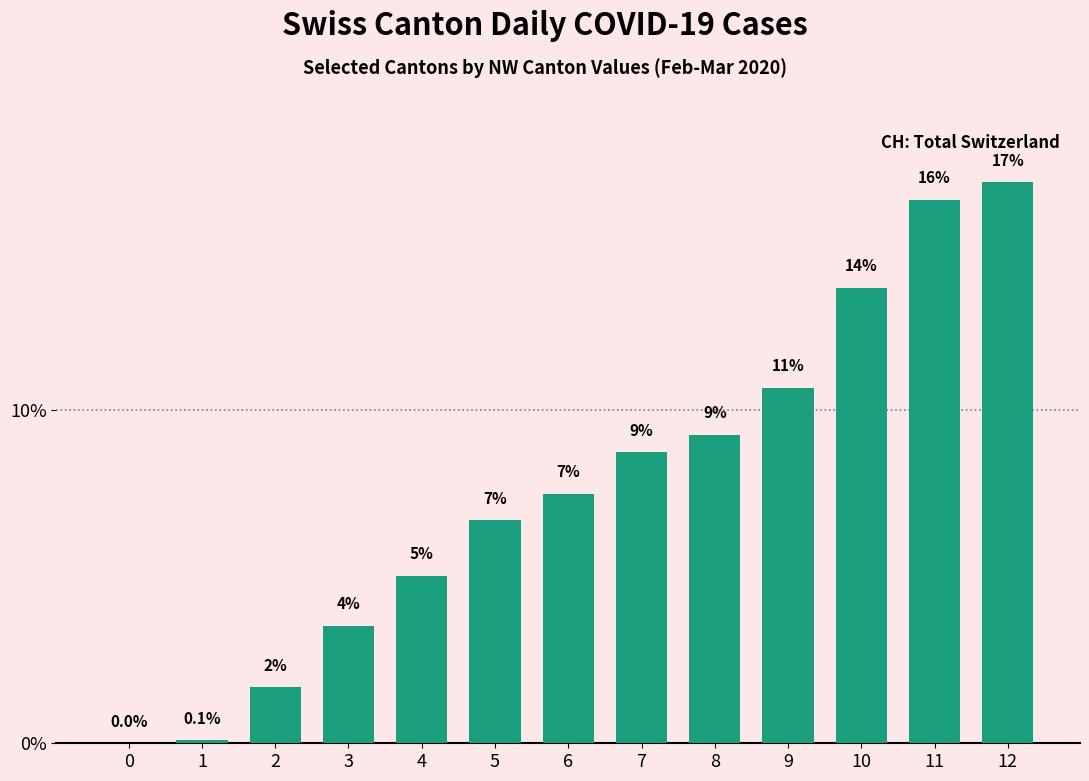

Approximately how many times larger is the value at 10 compared to 3?

3.9